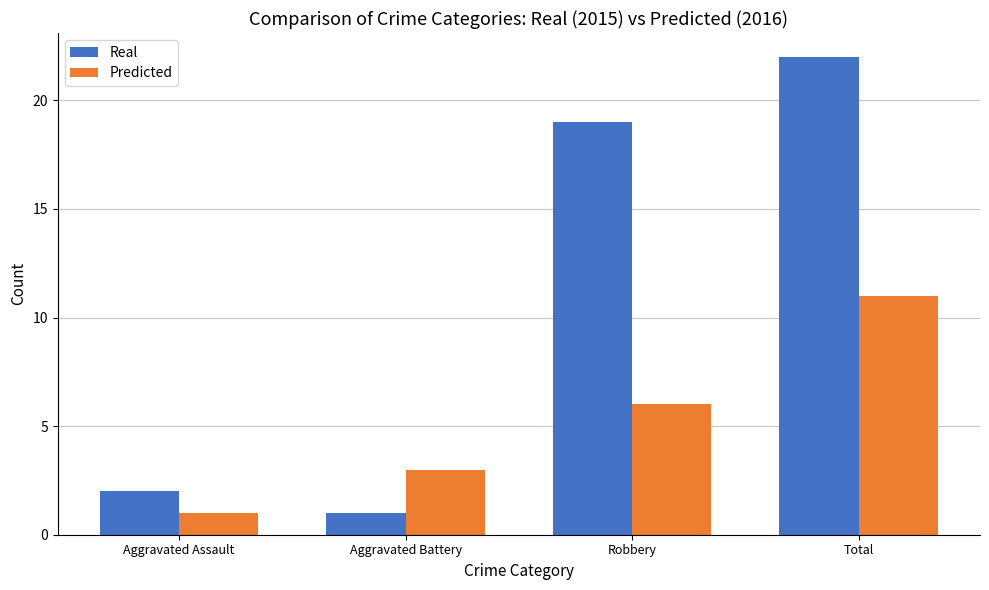

Reading left to right, what are all the values shown in this chart?

Real: Aggravated Assault=2	Aggravated Battery=1	Robbery=19	Total=22
Predicted: Aggravated Assault=1	Aggravated Battery=3	Robbery=6	Total=11